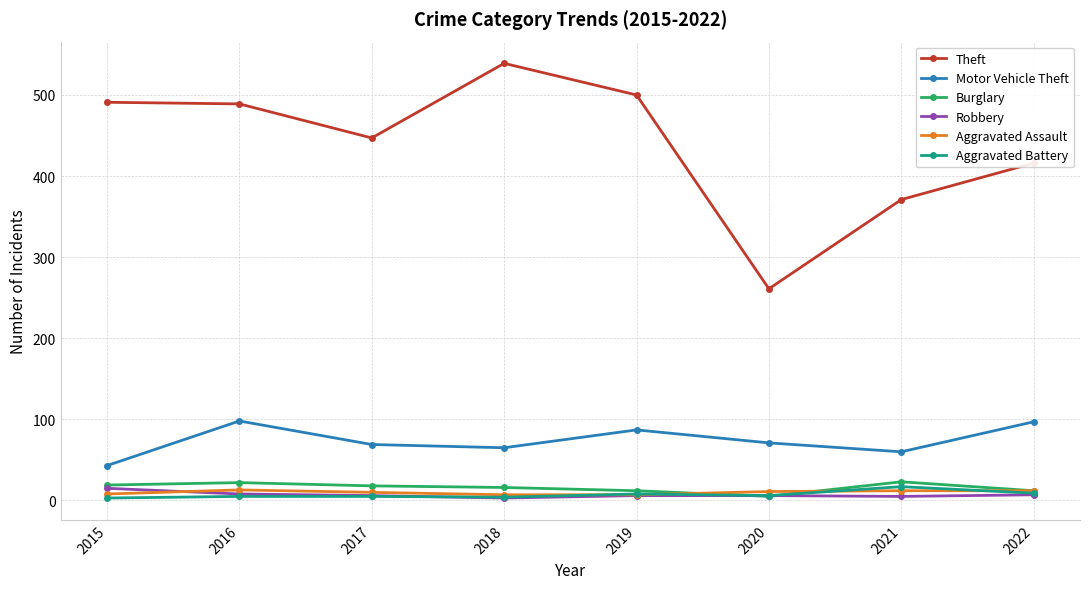

Is it true that Aggravated Assault equals 10 at 2017?

True